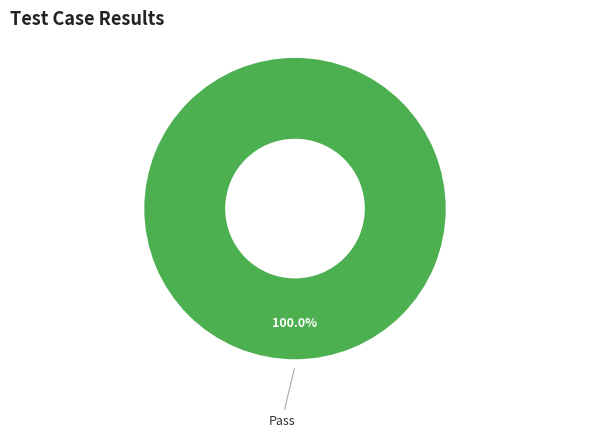

Does any single category account for the majority?

Yes